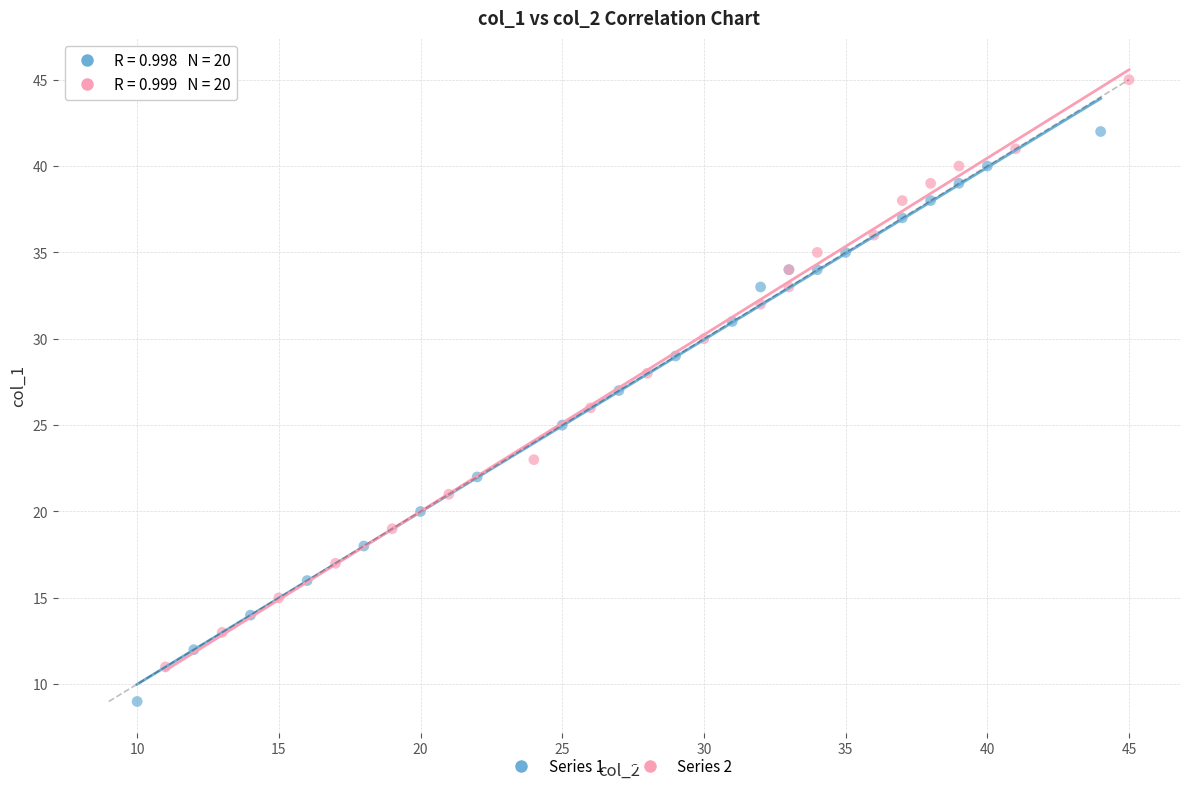

Which series contains the lowest Y value?

Series 1